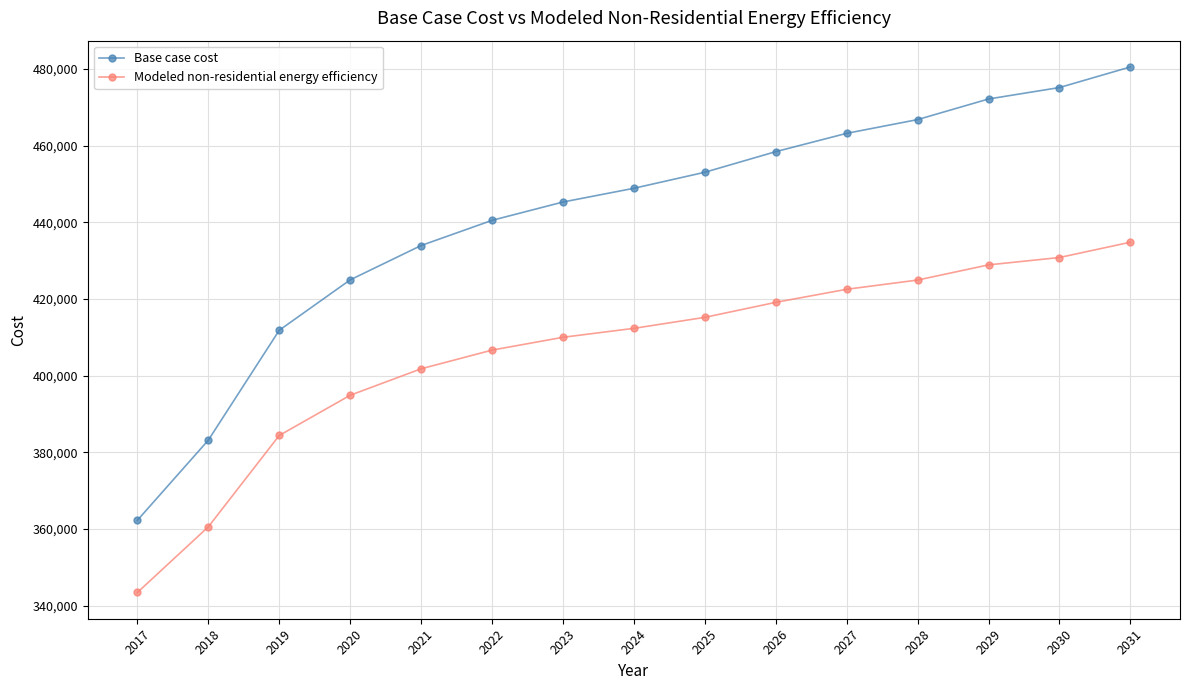

Reading left to right, what are all the values shown in this chart?

Base case cost: 2017=362314.8	2018=383209.3	2019=411864.6	2020=424998.3	2021=433953.1	2022=440519.9	2023=445295.8	2024=448877.7	2025=453056.6	2026=458429.5	2027=463205.3	2028=466787.3	2029=472160.1	2030=475145.1	2031=480517.9
Modeled non-residential energy efficiency: 2017=343489.5	2018=360609.7	2019=384429.9	2020=394910.3	2021=401813.3	2022=406679.7	2023=410023.1	2024=412356.9	2025=415222.0	2026=419131.9	2027=422544.7	2028=424946.2	2029=428905.2	2030=430824.5	2031=434814.3